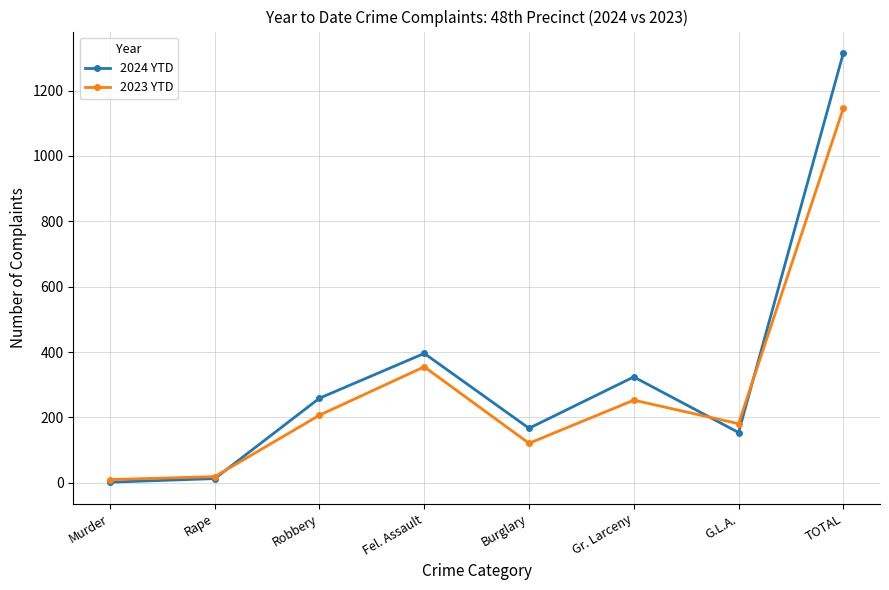

Reading left to right, what are all the values shown in this chart?

2024 YTD: Murder=2	Rape=13	Robbery=259	Fel. Assault=396	Burglary=167	Gr. Larceny=324	G.L.A.=154	TOTAL=1315
2023 YTD: Murder=10	Rape=19	Robbery=207	Fel. Assault=355	Burglary=121	Gr. Larceny=253	G.L.A.=181	TOTAL=1146